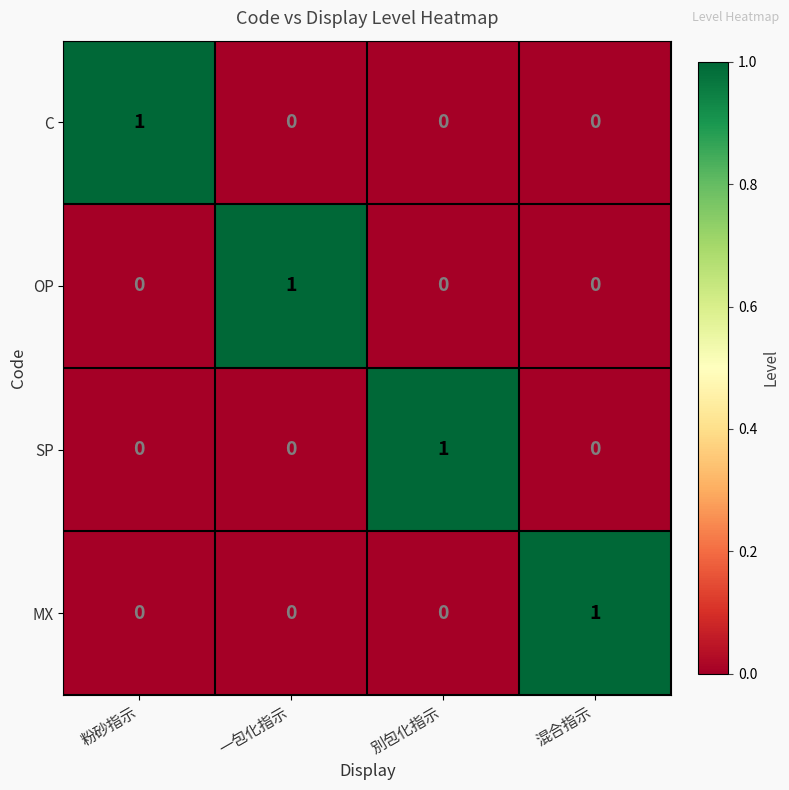

The value of C at 混合指示 is 0. True or false?

True